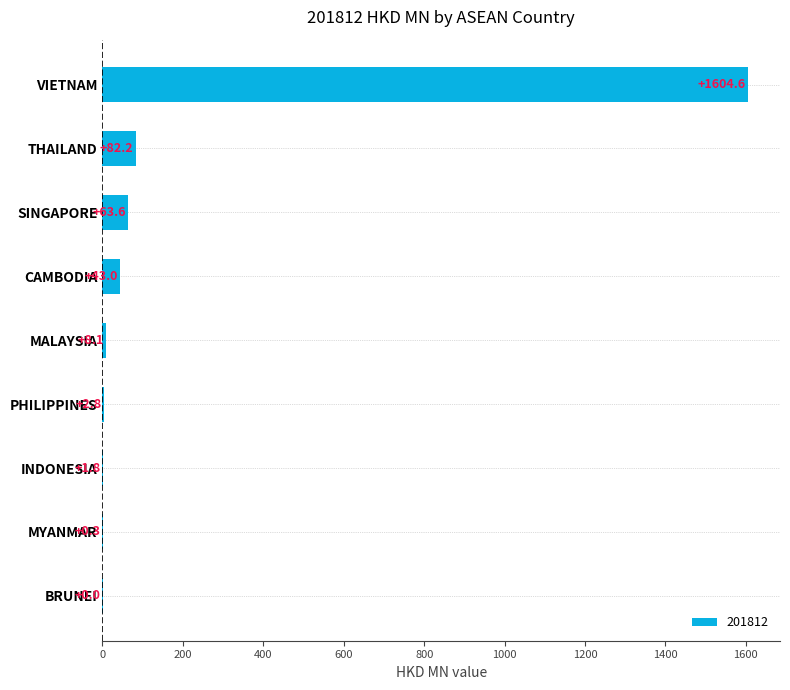

What is the maximum value shown in the chart?

1604.6